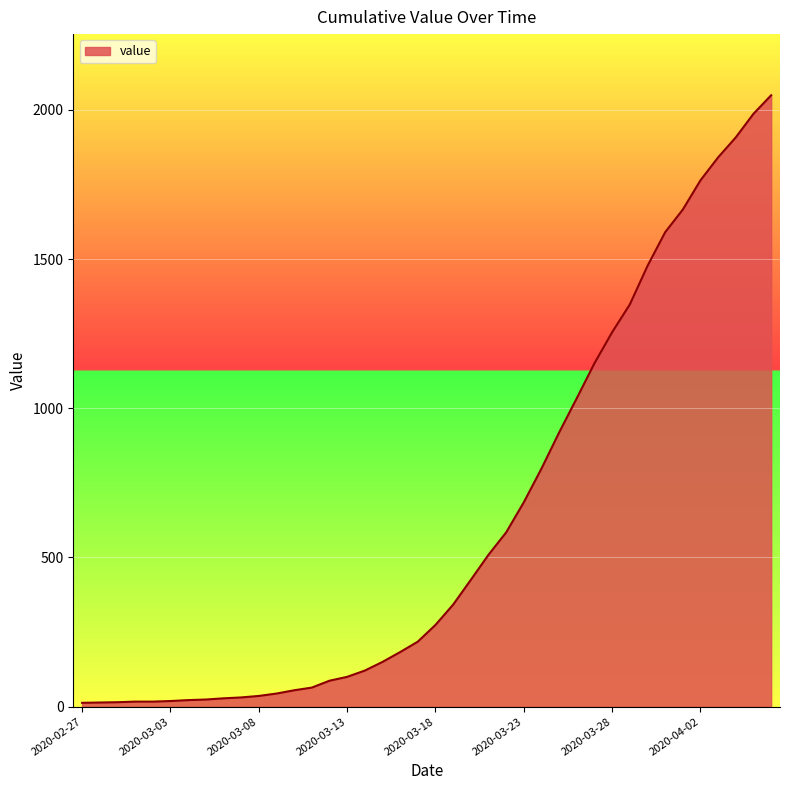

What is the maximum value shown in the chart?

2049